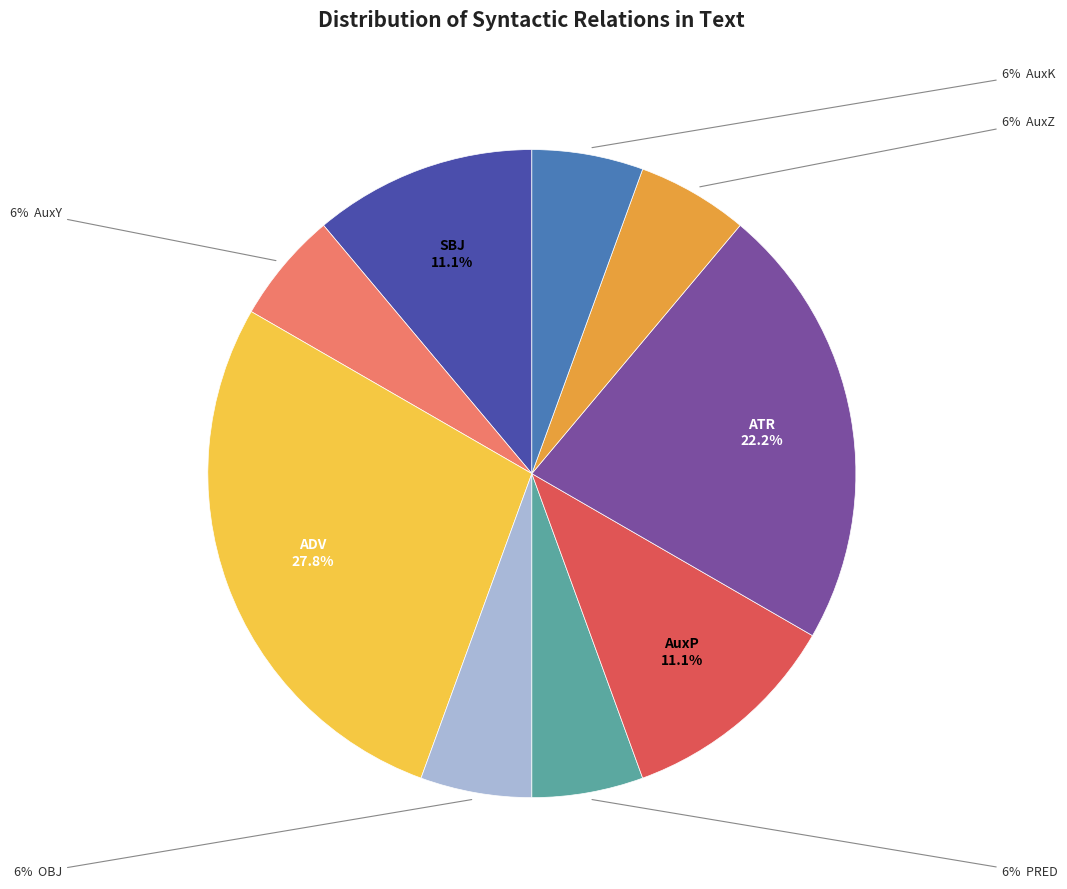

Does any single category account for the majority?

No